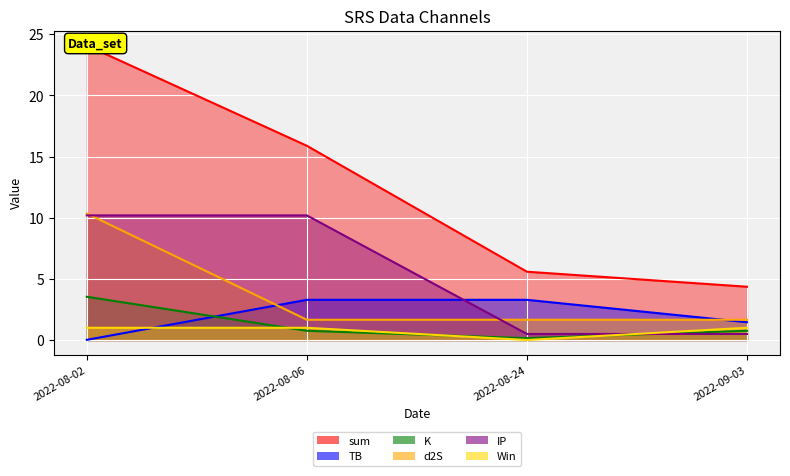

Reading left to right, extract all data points from this chart.

sum: 2022-08-02=24.1	2022-08-06=15.9	2022-08-24=5.6	2022-09-03=4.4
TB: 2022-08-02=0.0	2022-08-06=3.3	2022-08-24=3.3	2022-09-03=1.5
K: 2022-08-02=3.5	2022-08-06=0.8	2022-08-24=0.1	2022-09-03=0.8
d2S: 2022-08-02=10.3	2022-08-06=1.7	2022-08-24=1.7	2022-09-03=1.7
IP: 2022-08-02=10.2	2022-08-06=10.2	2022-08-24=0.5	2022-09-03=0.5
Win: 2022-08-02=1.0	2022-08-06=1.0	2022-08-24=0.0	2022-09-03=1.0